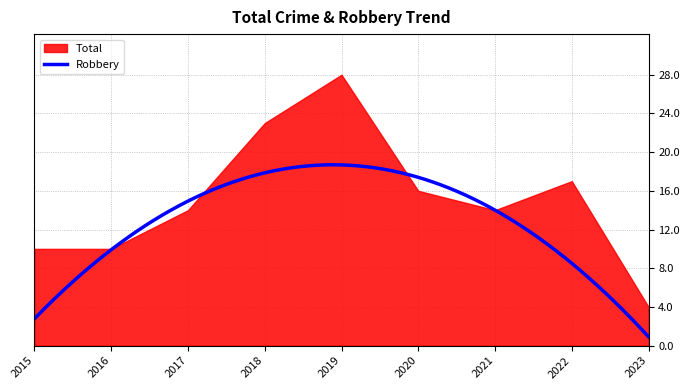

Where is the first local maximum for Total?

2019